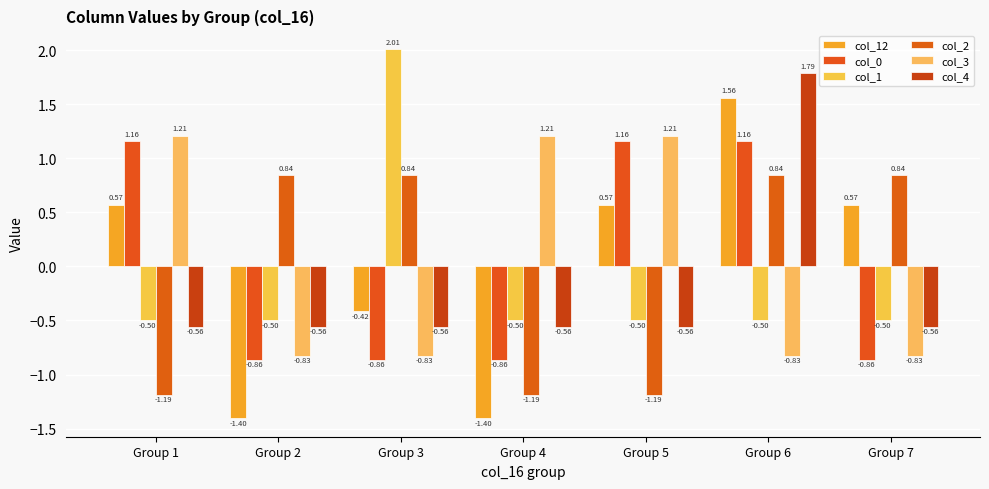

Which series has the largest range (max minus min)?

col_12